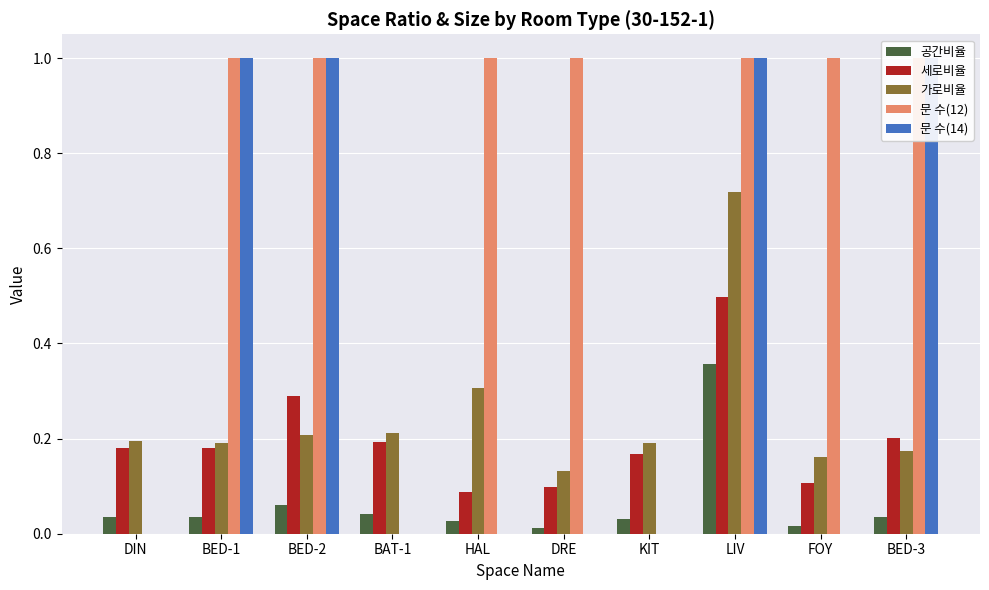

Which category has the highest value across all series?

BED-1